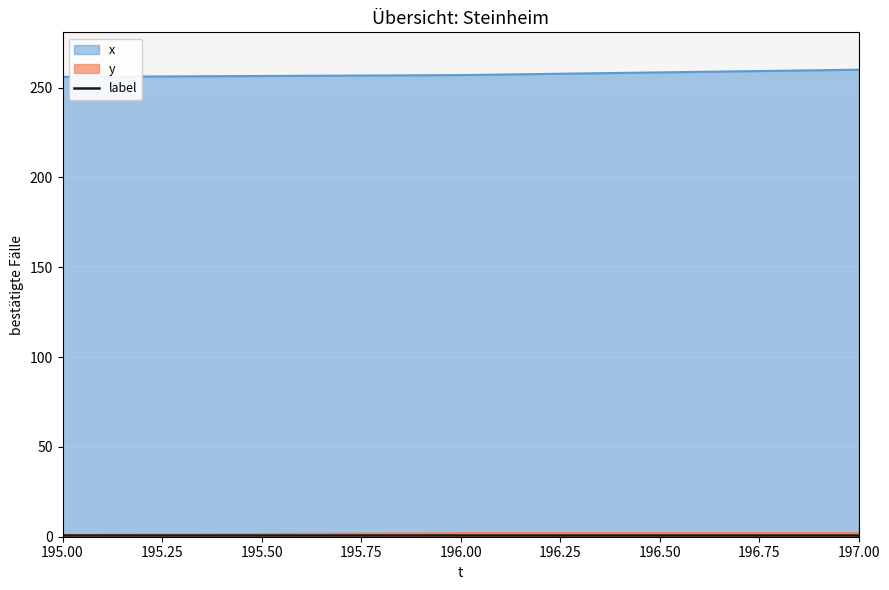

List the series in order of their peak value, highest first.

x, y